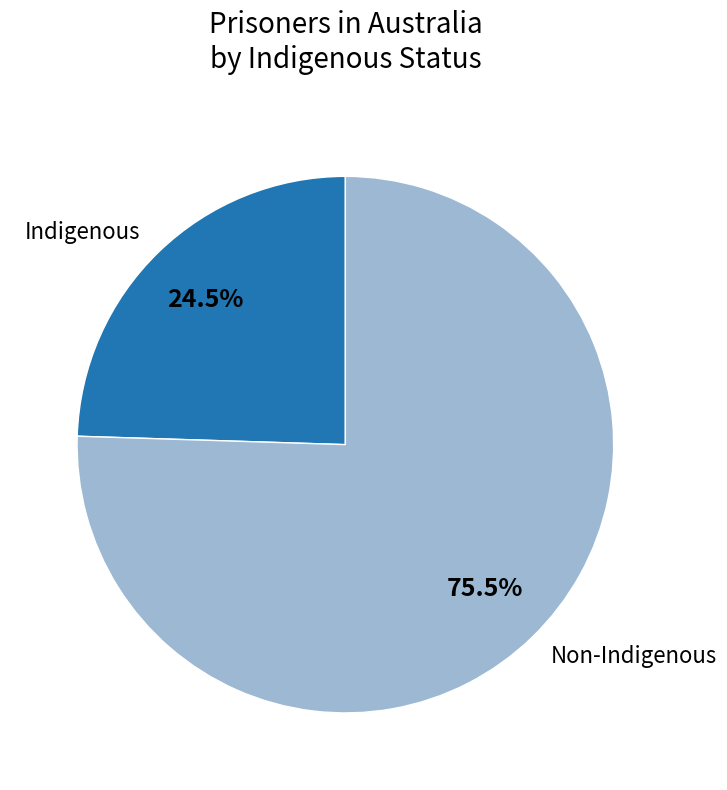

Which slice represents more than half of the pie?

Non-Indigenous